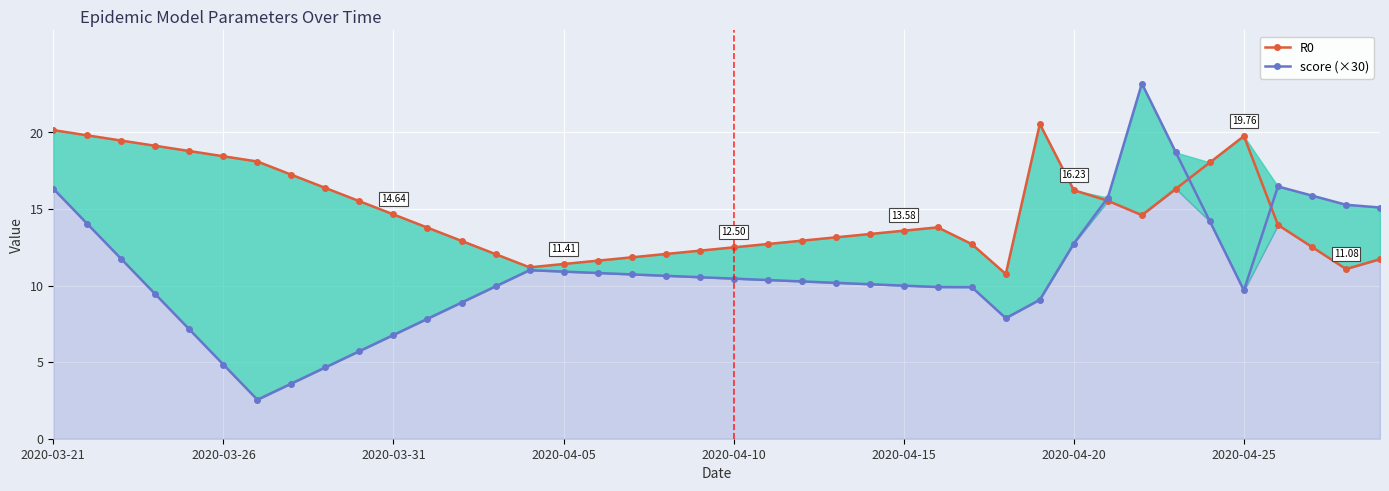

Where do score (×30) and R0 first cross each other?

30 and 31